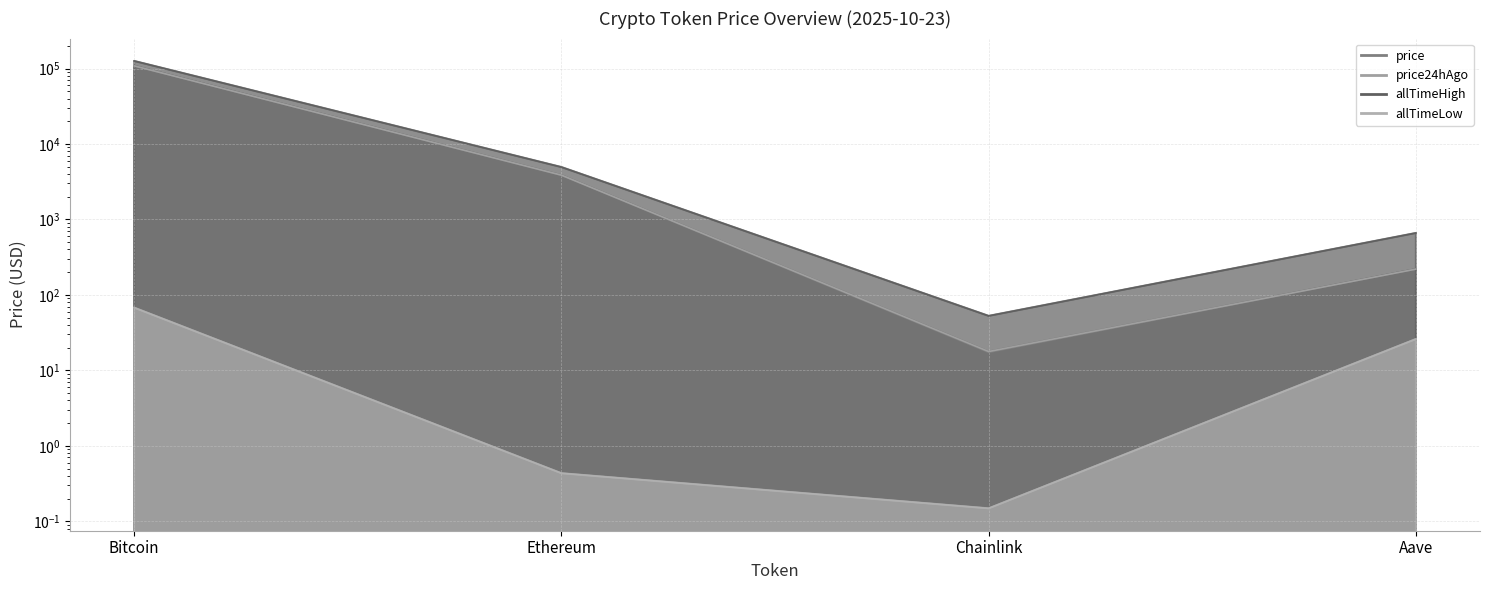

Where is the first local minimum for allTimeHigh?

Chainlink